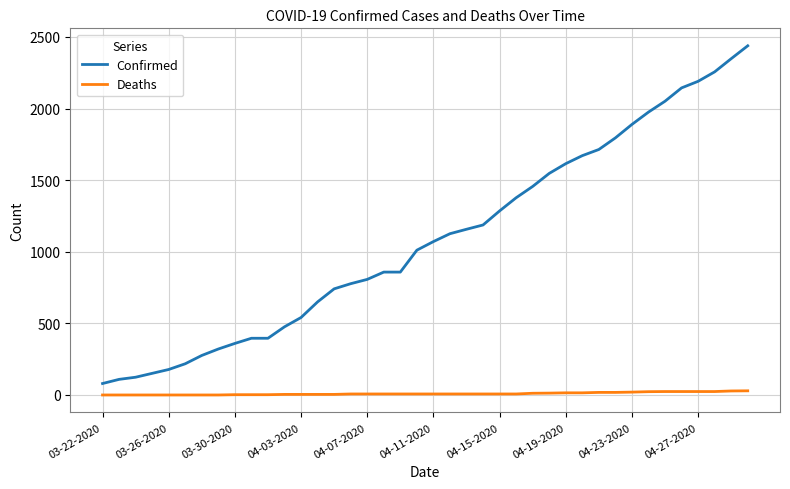

How many values in the Deaths series are below 7?

15